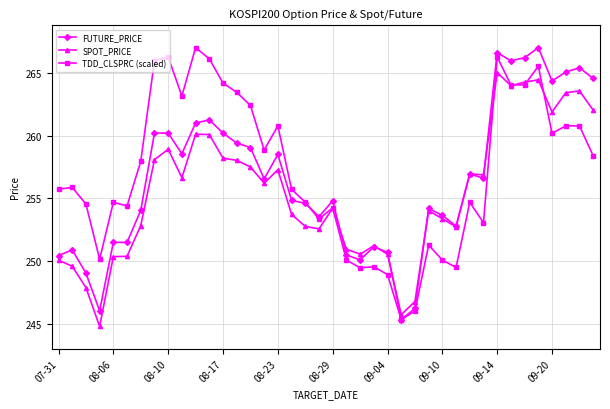

What is the smallest value displayed?

244.8